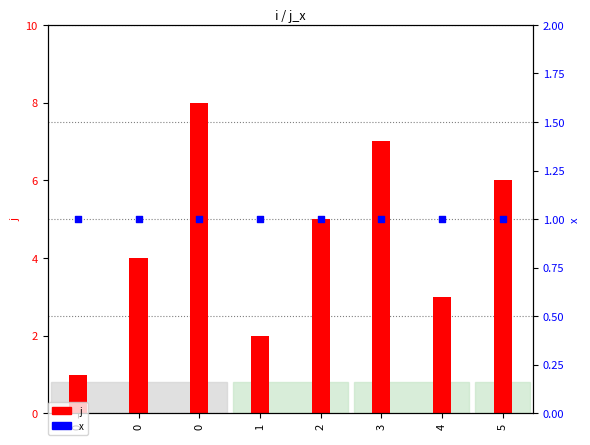

What is the total value across all series at 4?

4